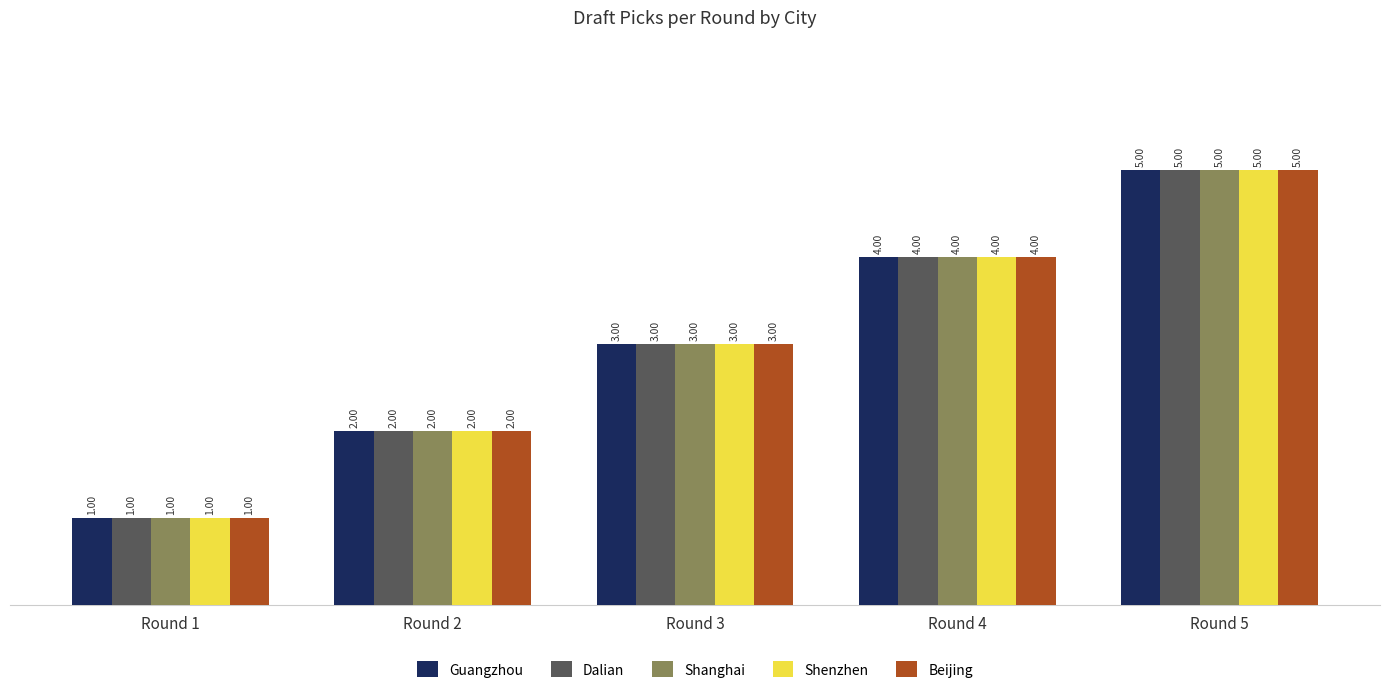

What is the difference between the maximum and second lowest values in the Shenzhen series?

3